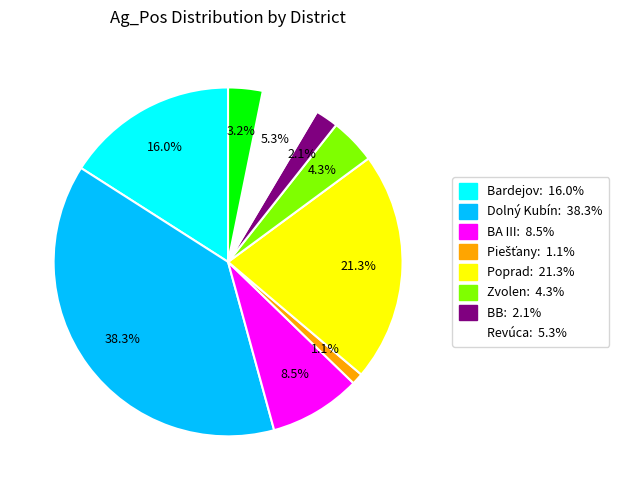

How many slices are in this pie chart?

9